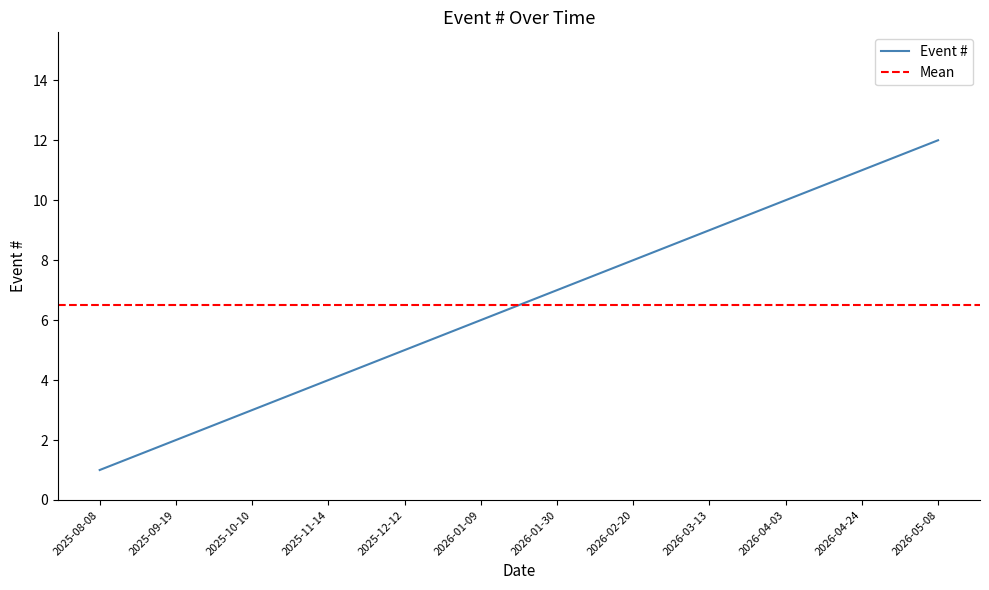

The value at 2026-02-20 is 8. True or false?

True